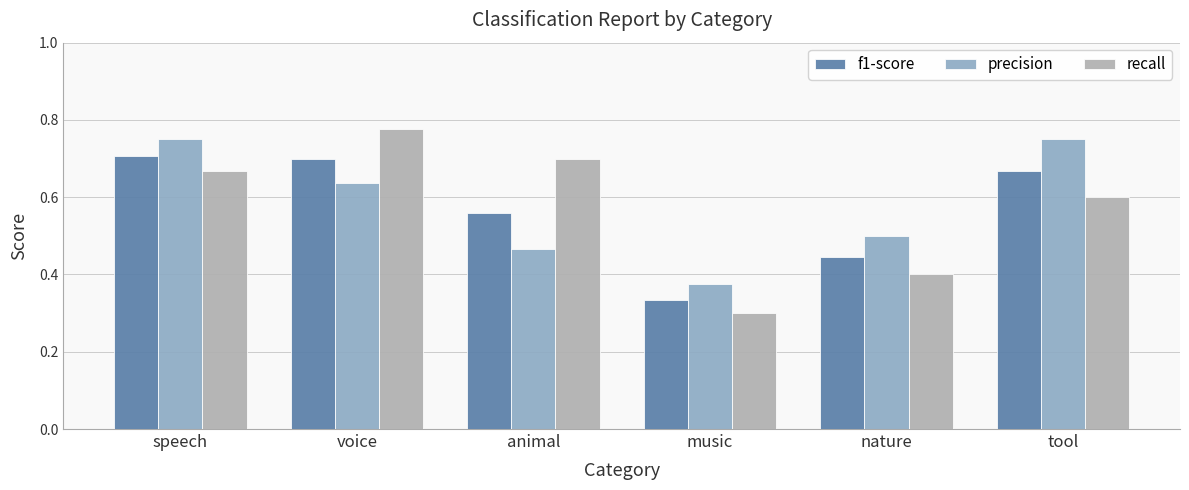

The recall series shows 0.3 at music. True or false?

True